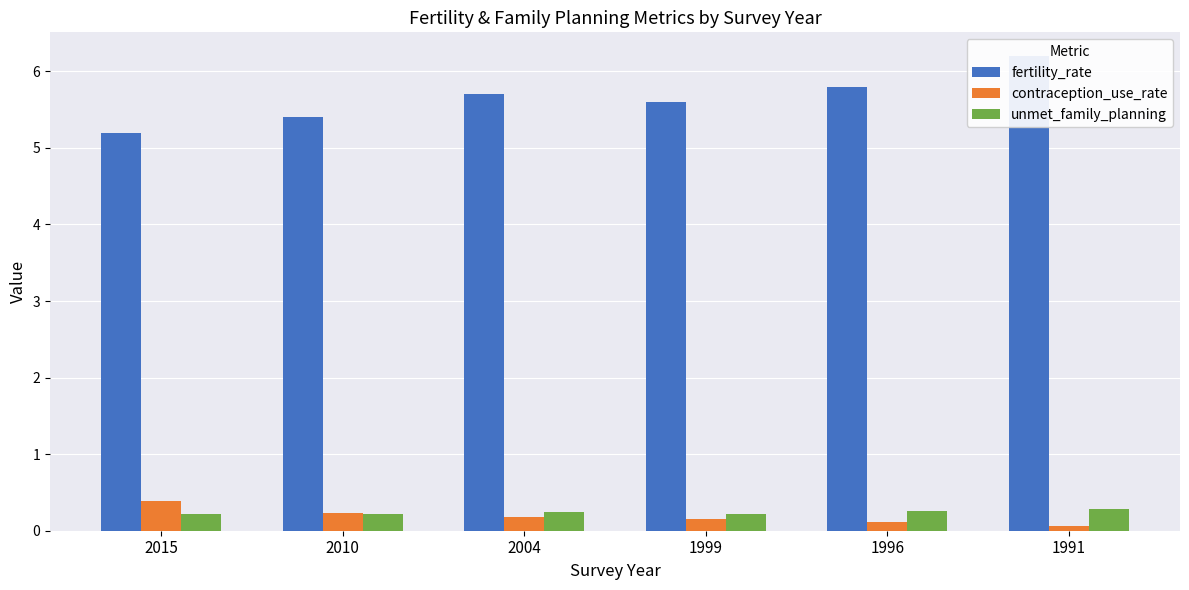

List the labels in order of fertility_rate value, largest first.

1991, 1996, 2004, 1999, 2010, 2015